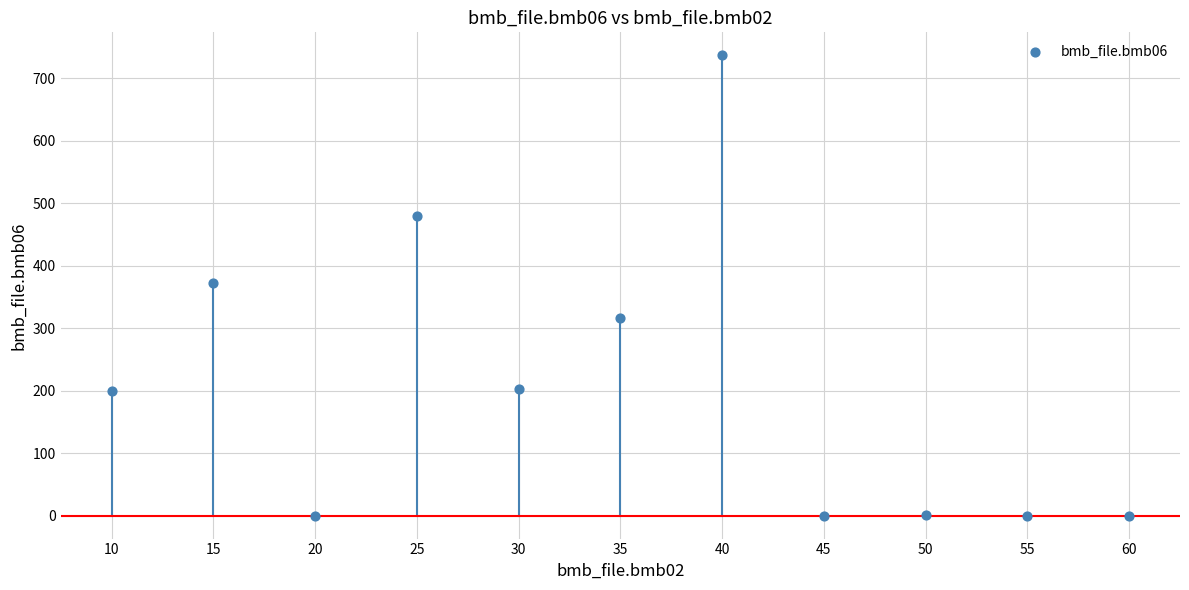

What is the average X value?

35.0